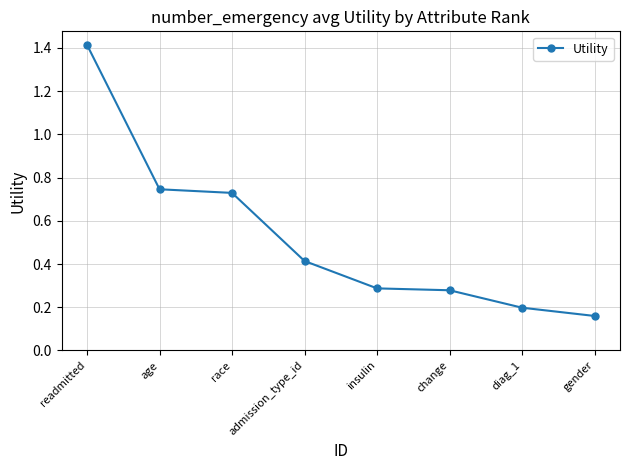

What is the label of the 6th point from the left?

change